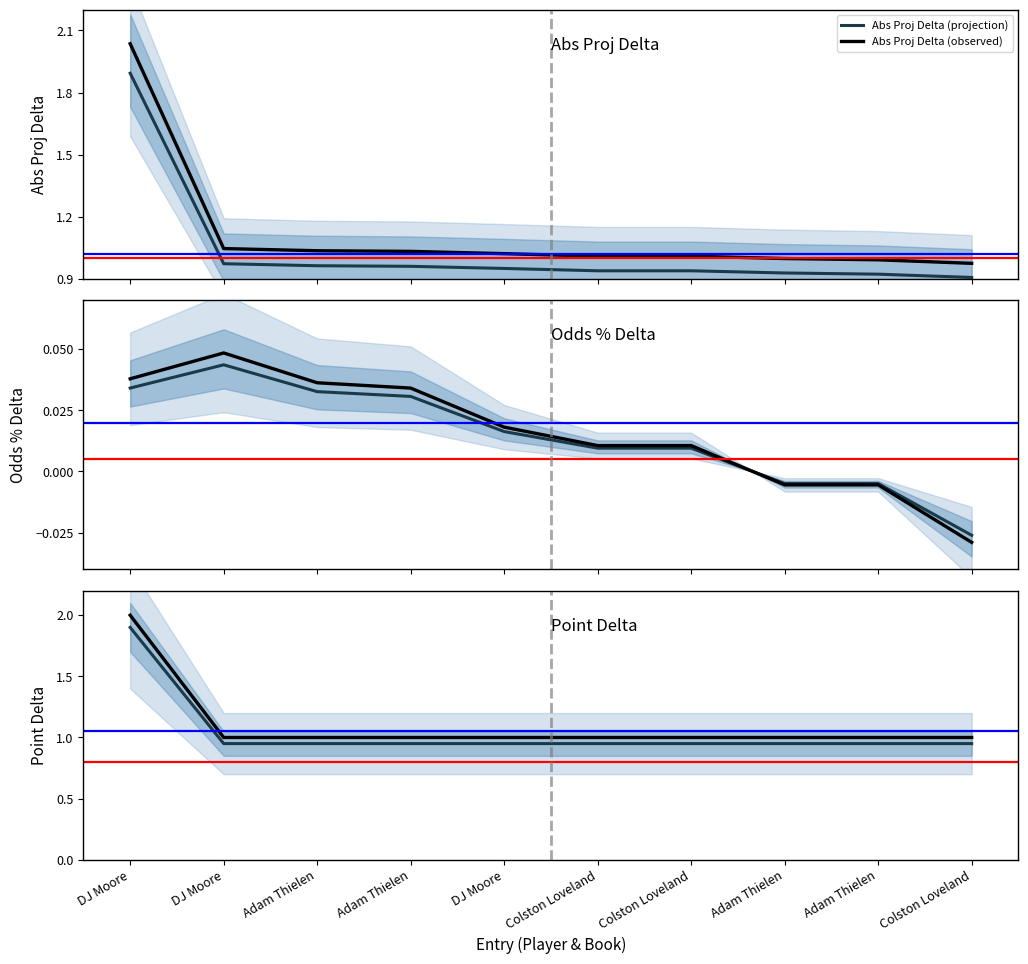

Which category has the highest value in the Abs Proj Delta (observed) series?

DJ Moore